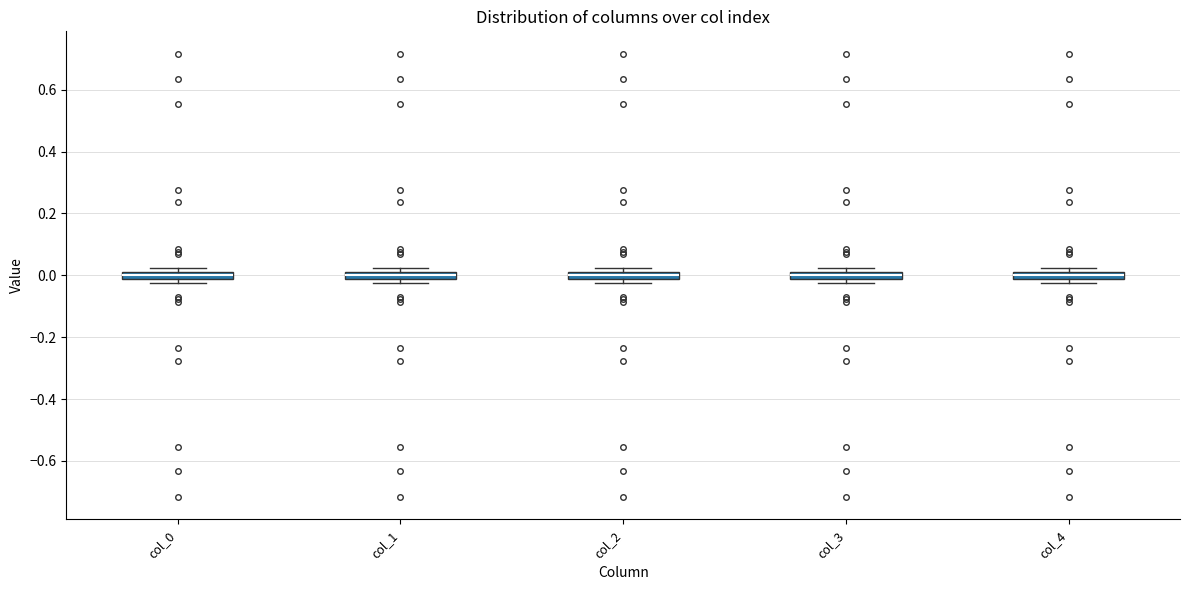

Where does the median line of the box for col_2 sit on the y-axis? The values are not printed on the chart, so give them approximately, as read against the axis.

0.00